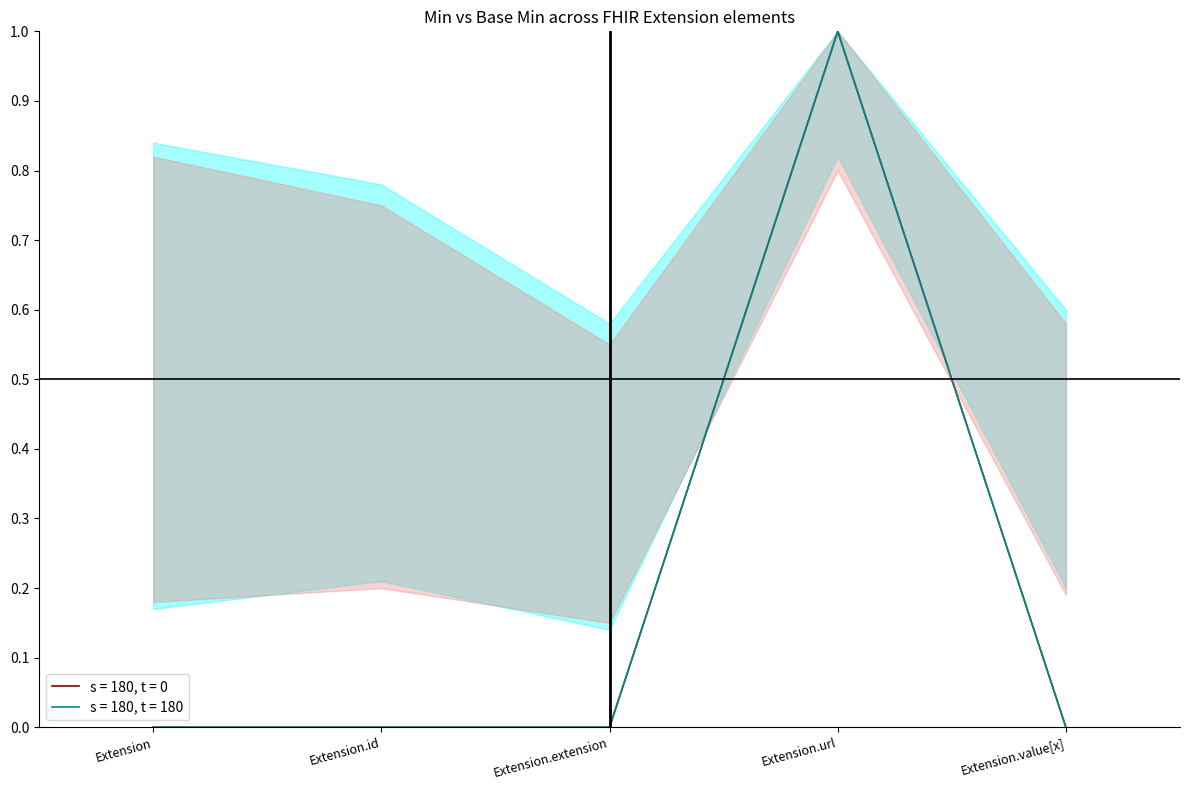

List the labels in order of Min (s = 180, t = 0) value, largest first.

Extension.url, Extension, Extension.id, Extension.extension, Extension.value[x]